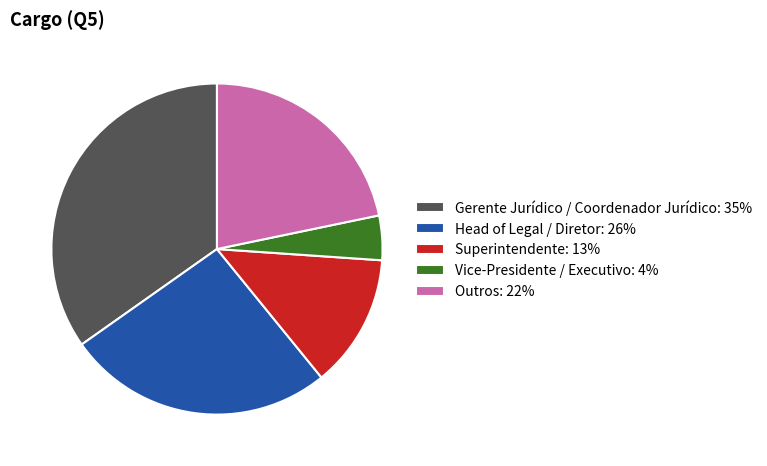

Rank the categories by value from lowest to highest.

Vice-Presidente / Executivo, Superintendente, Outros, Head of Legal / Diretor, Gerente Jurídico / Coordenador Jurídico